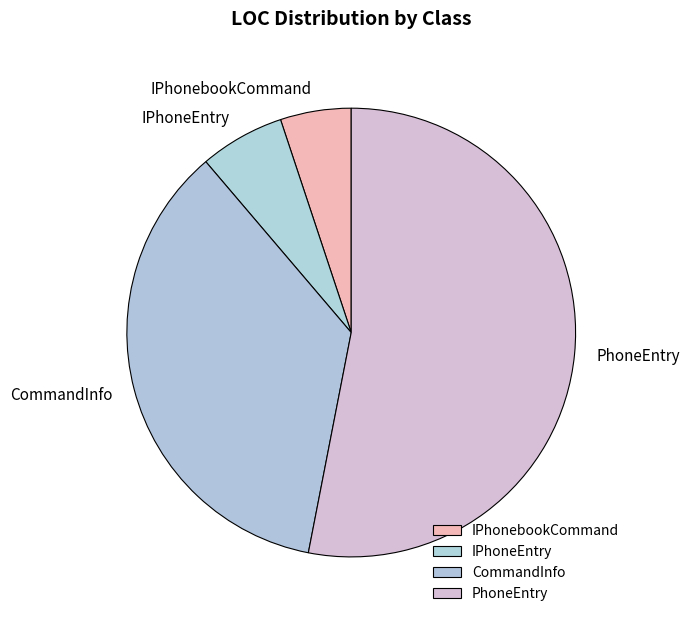

Is there a majority slice in this chart?

Yes